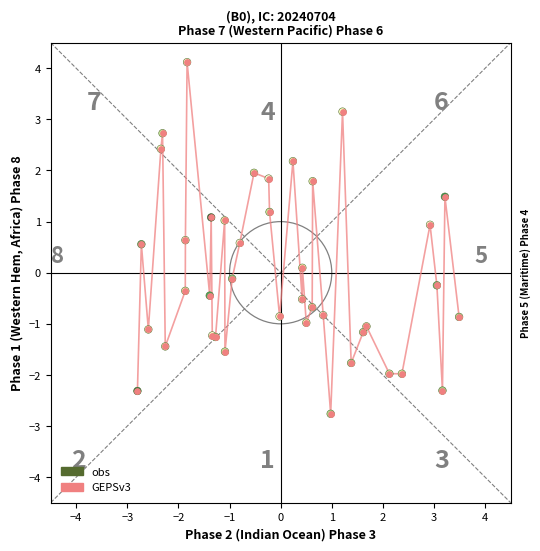

What is the greatest value displayed?

4.1